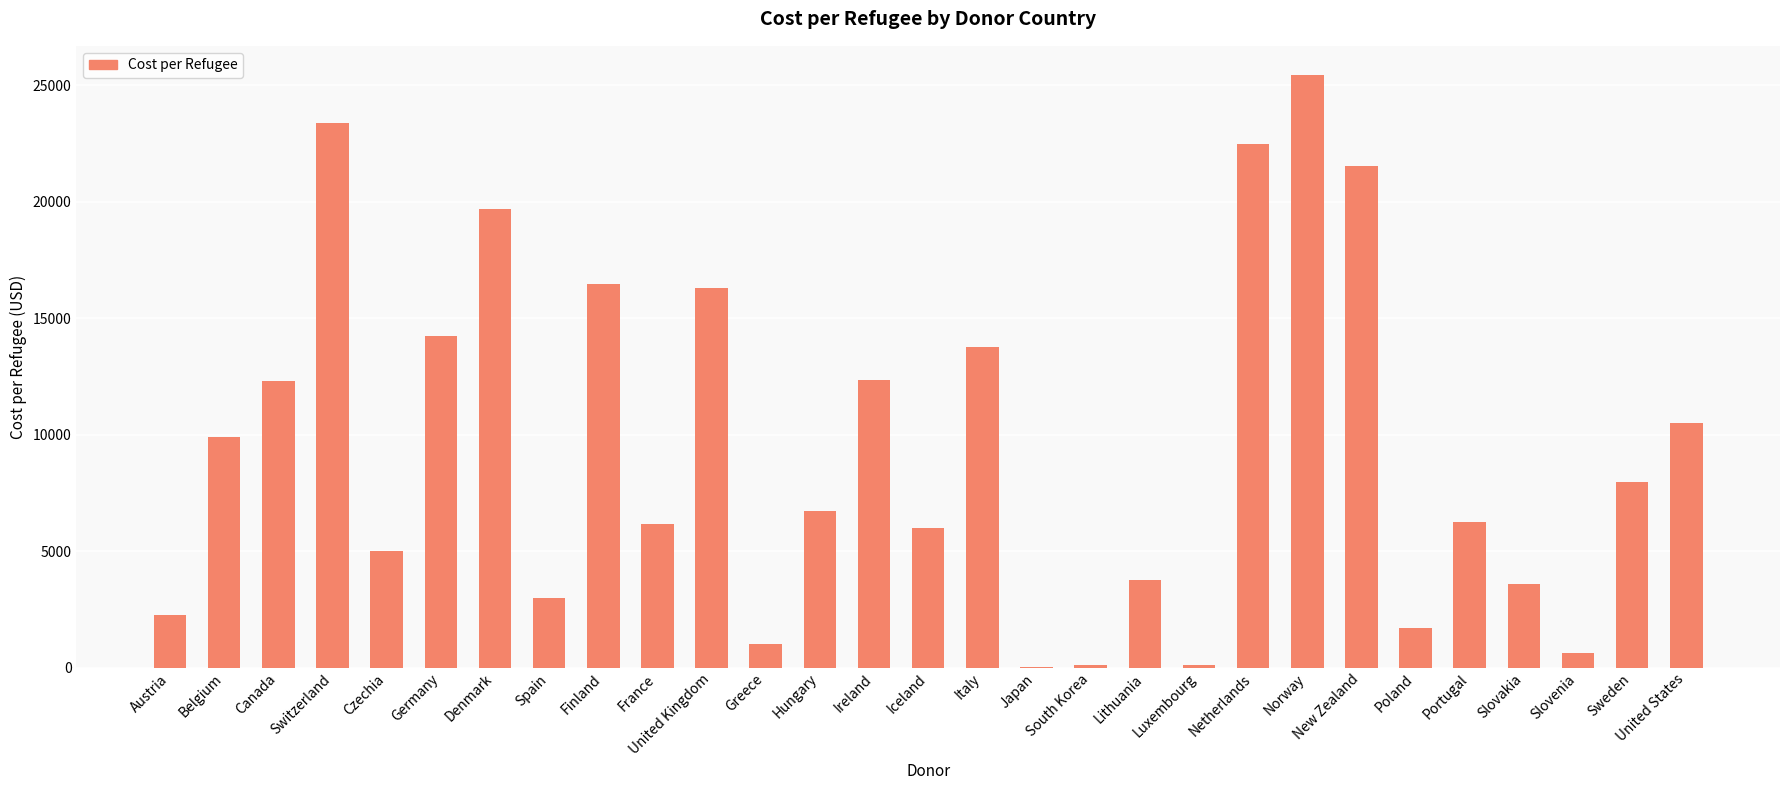

At which label does the data first exceed 6716?

Belgium